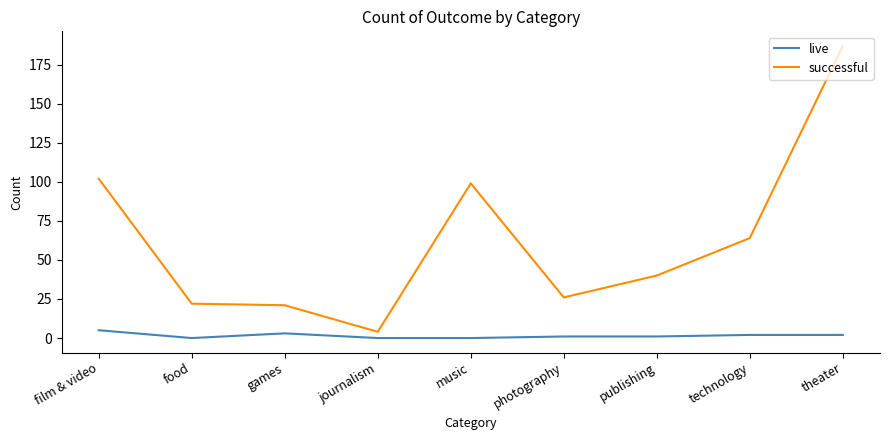

Which series has the widest spread of values?

successful